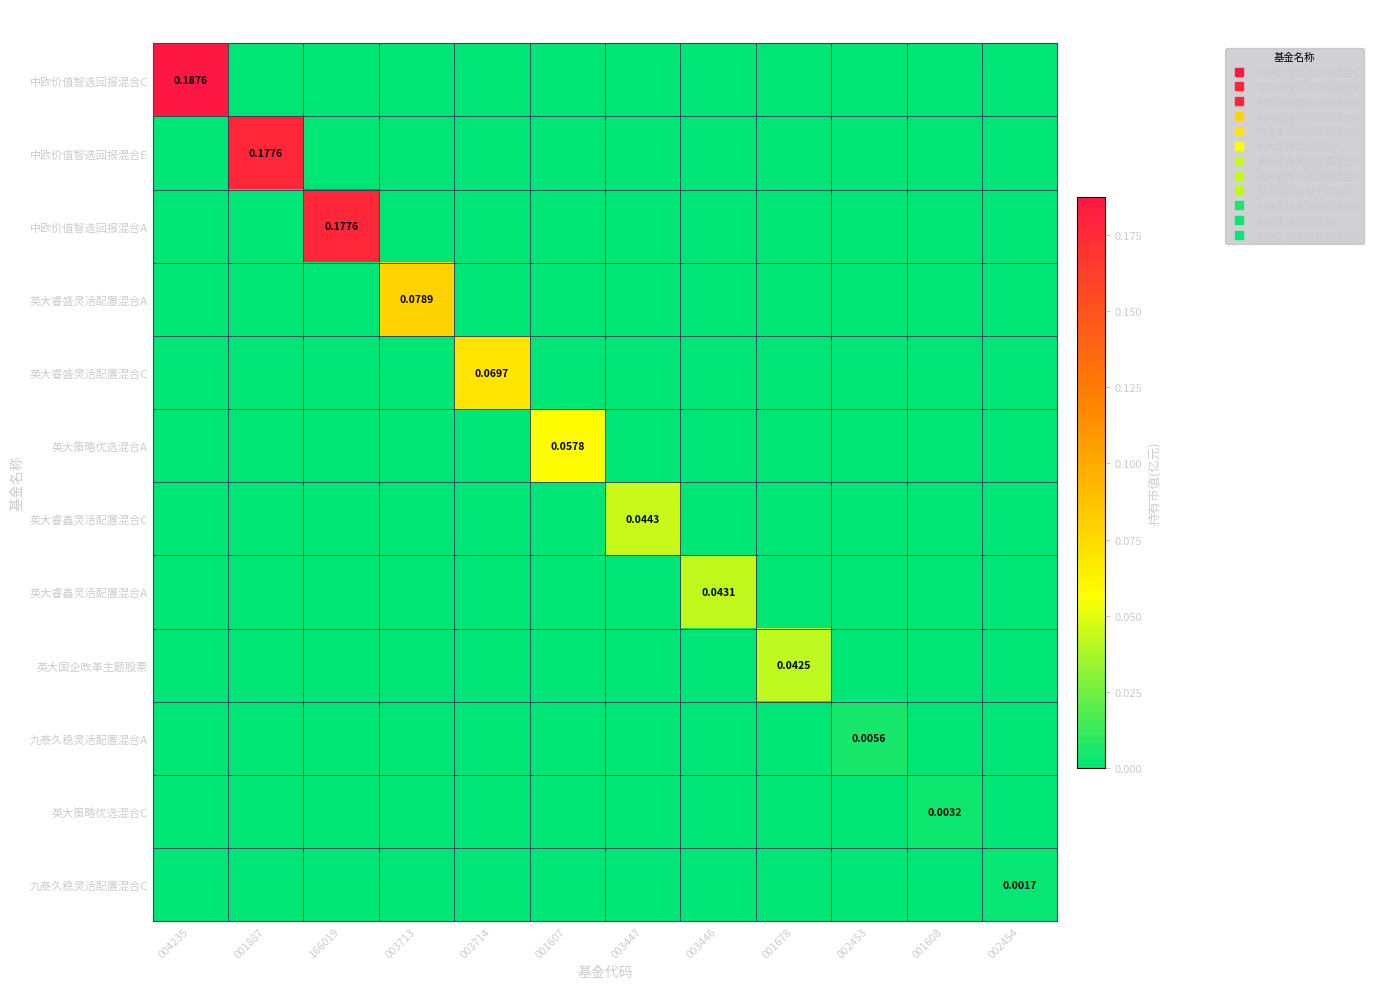

Which series changed the most between 004235 and 003713?

中欧价值智选回报混合C